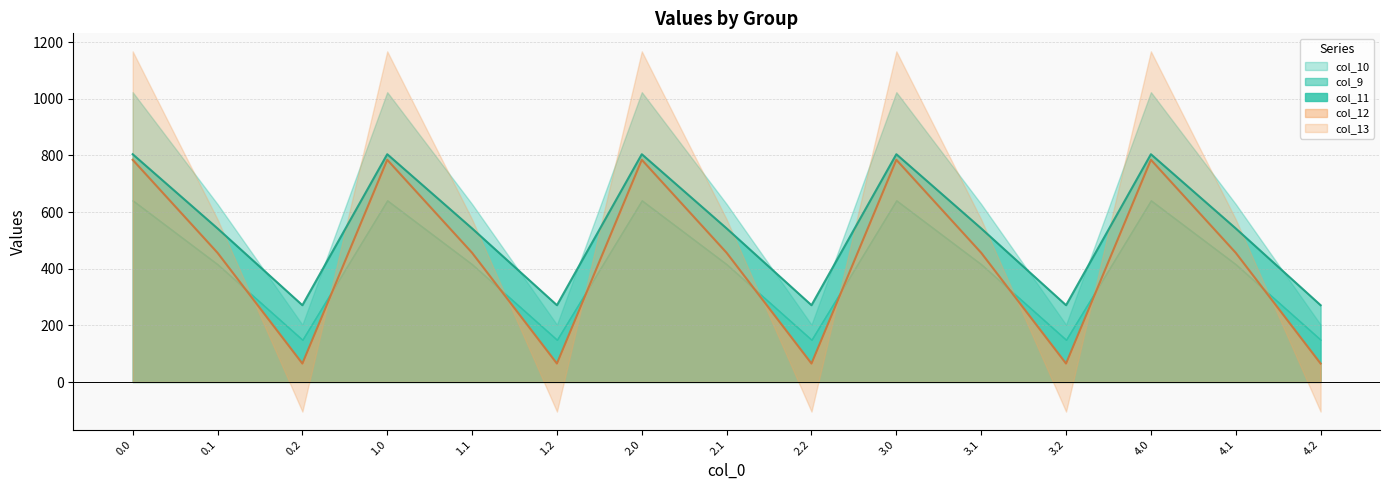

What is the average value of the col_11 series?

401.8